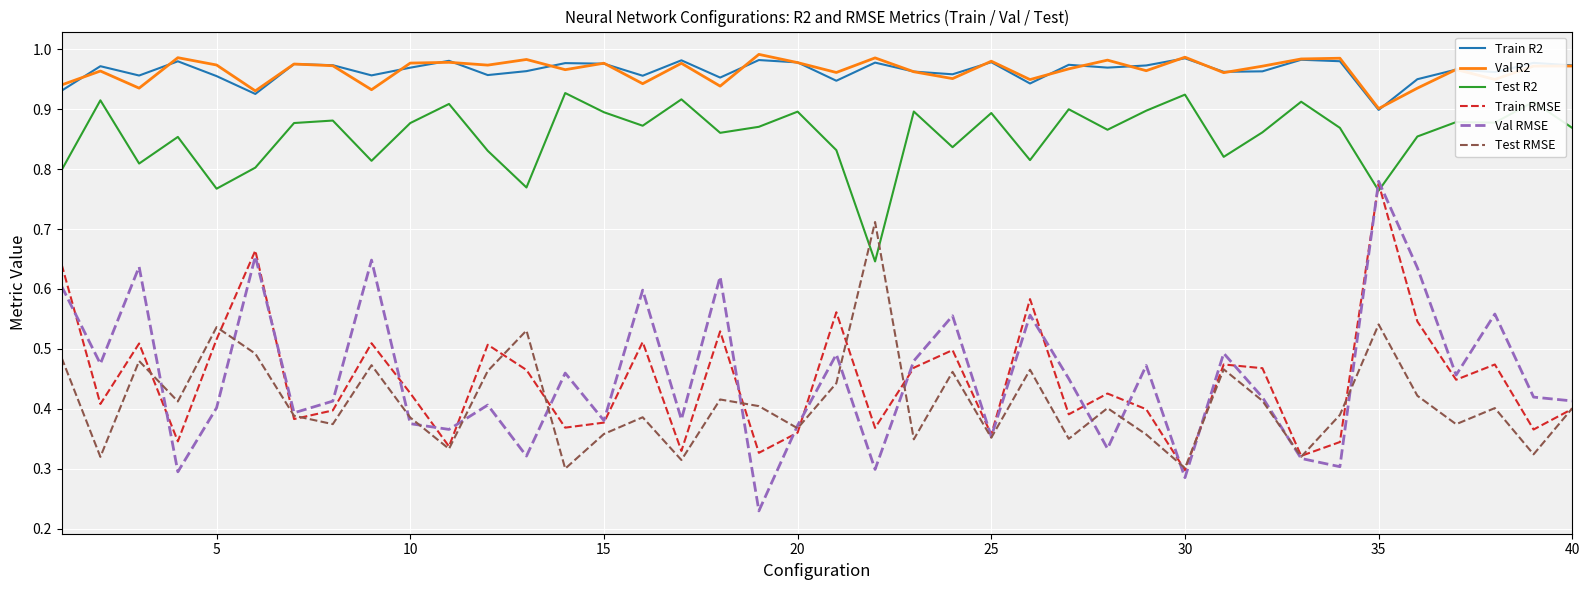

Count the Test RMSE values in the range 0 to 1.

40